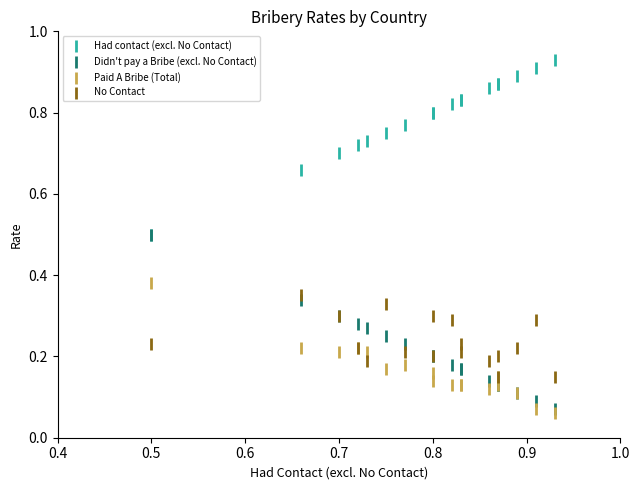

Which series contains the highest Y value?

Had contact (excl. No Contact)